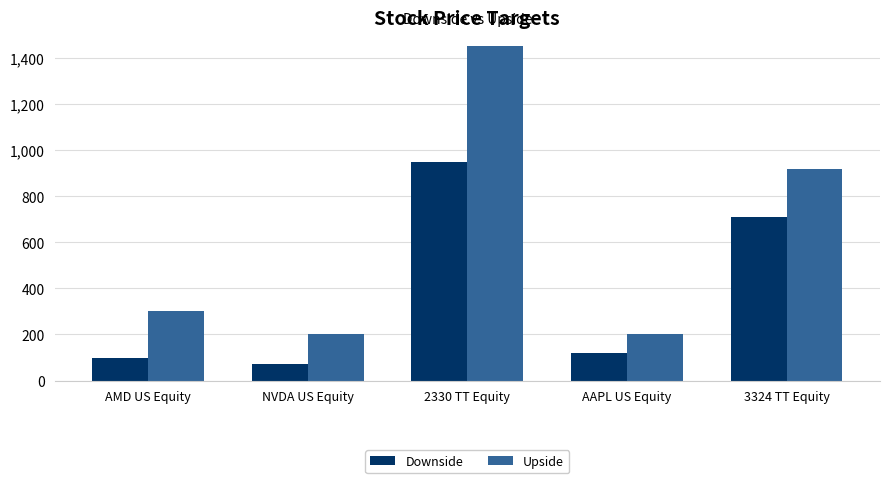

Reading right to left, list all the values displayed in this chart.

Downside: 3324 TT Equity=710	AAPL US Equity=120	2330 TT Equity=950	NVDA US Equity=70	AMD US Equity=100
Upside: 3324 TT Equity=920	AAPL US Equity=200	2330 TT Equity=1450	NVDA US Equity=200	AMD US Equity=300